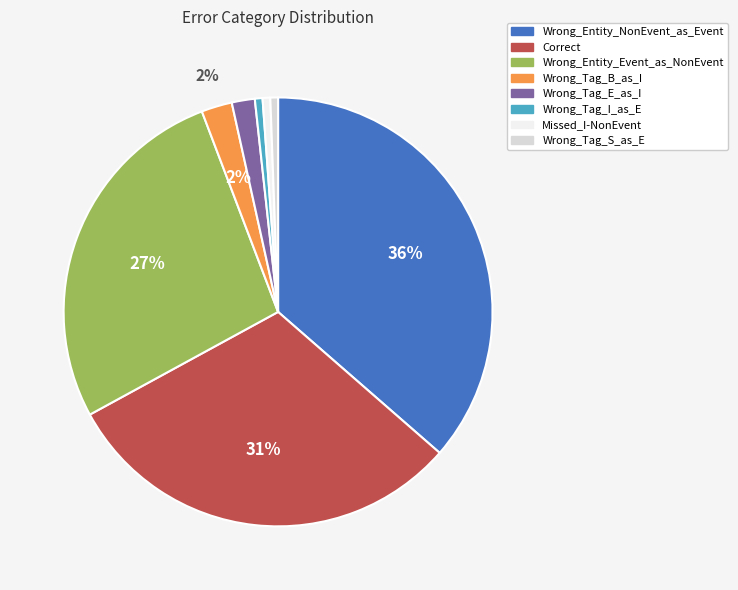

Combined, do Wrong_Entity_Event_as_NonEvent and Wrong_Tag_S_as_E account for over 50%?

No